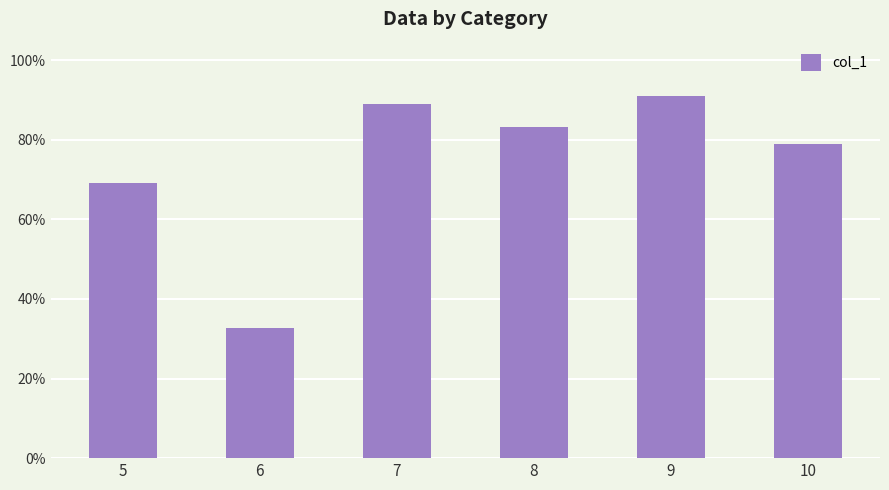

Between 6 and 8, which is larger?

8